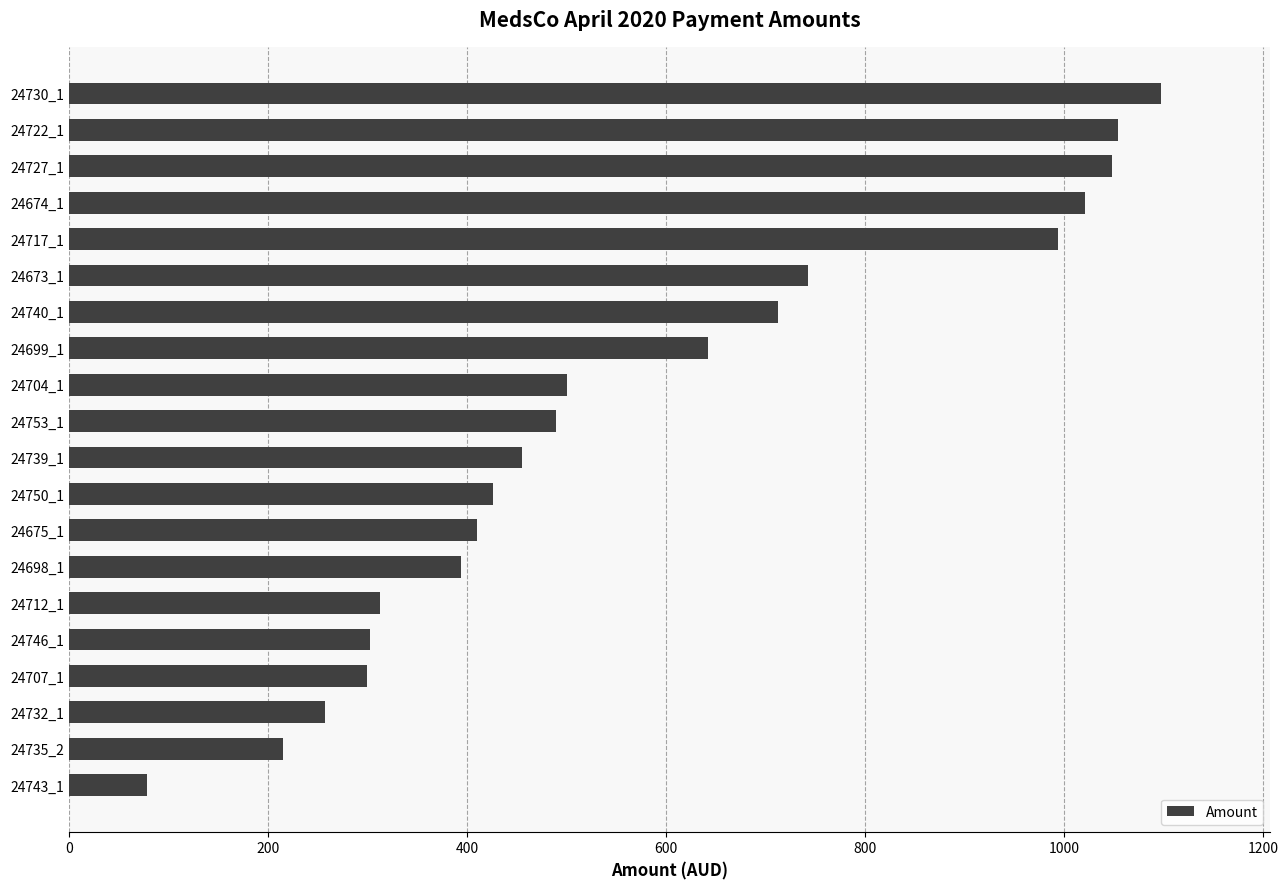

The value at 24704_1 is 112.8. True or false?

False